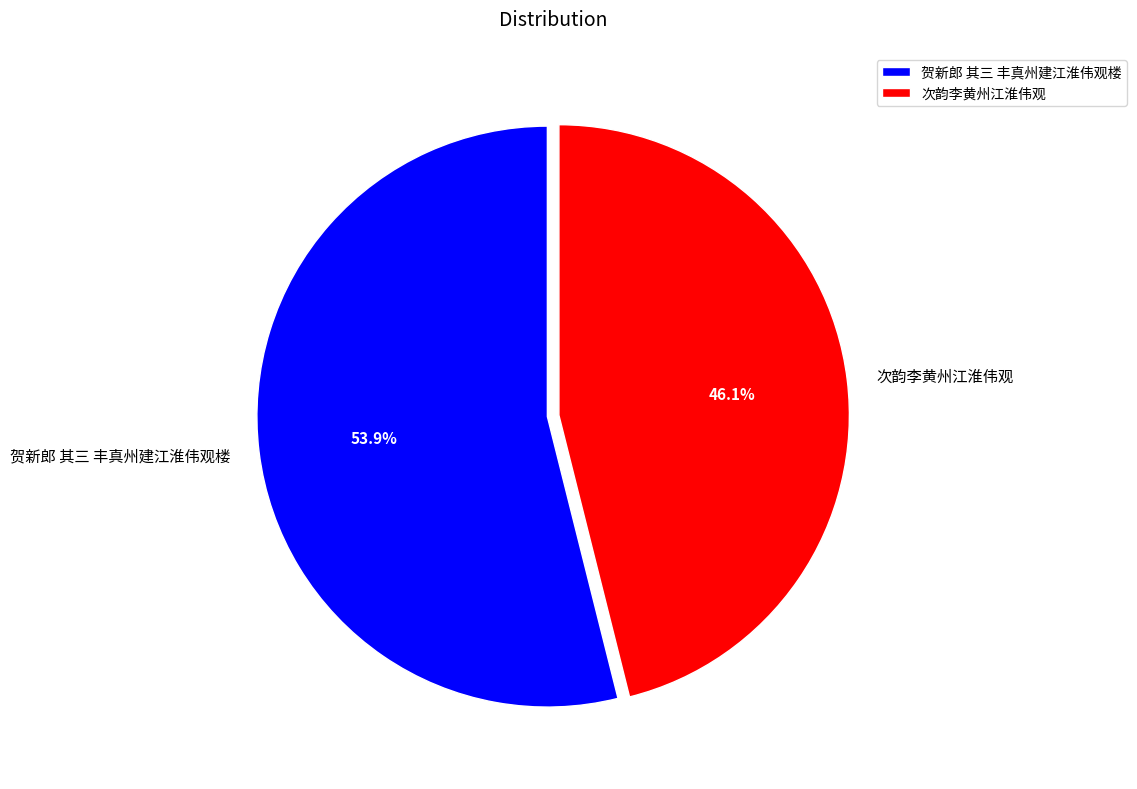

Rank the categories by value from highest to lowest.

贺新郎 其三 丰真州建江淮伟观楼, 次韵李黄州江淮伟观